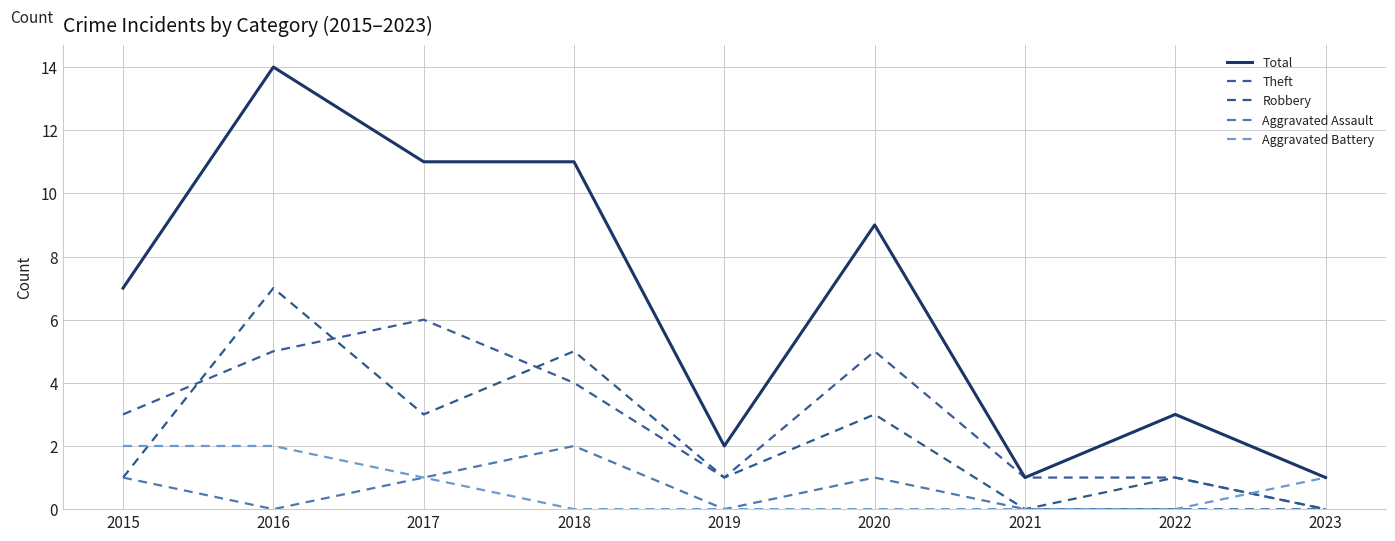

Does the chart display data point markers on the line(s)?

No